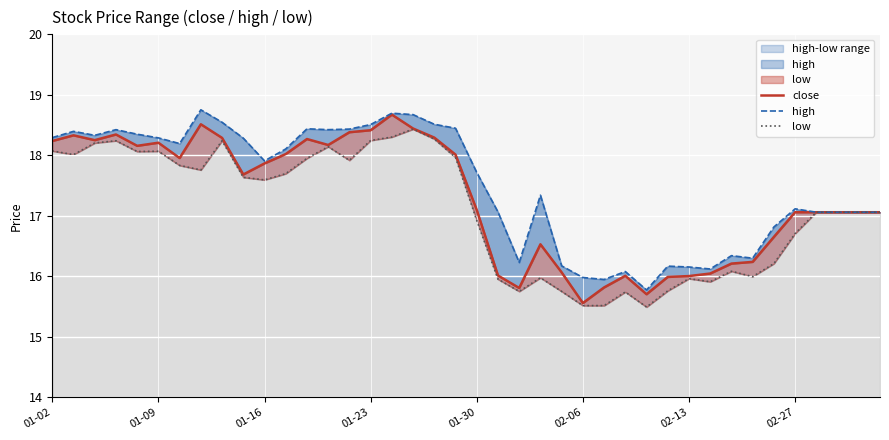

List the series in order of their peak value, lowest first.

low, close, high